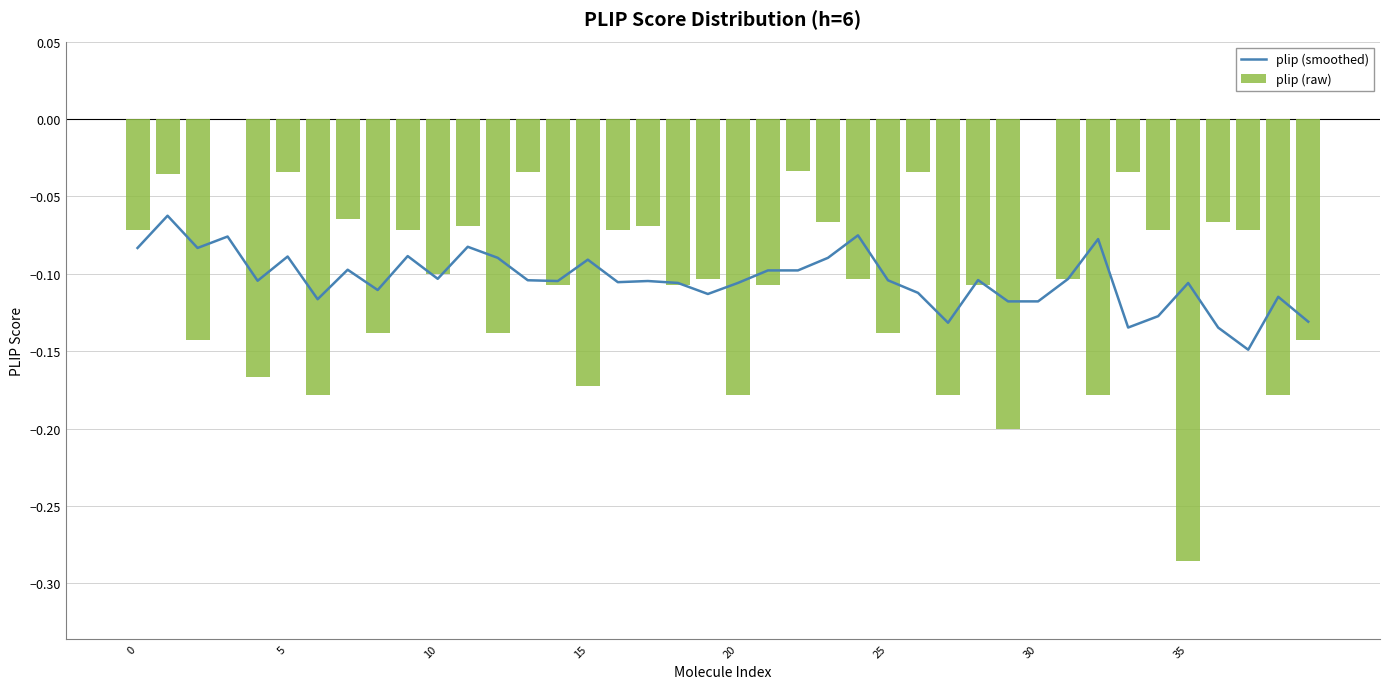

What is the label of the 17th bar from the right?

23